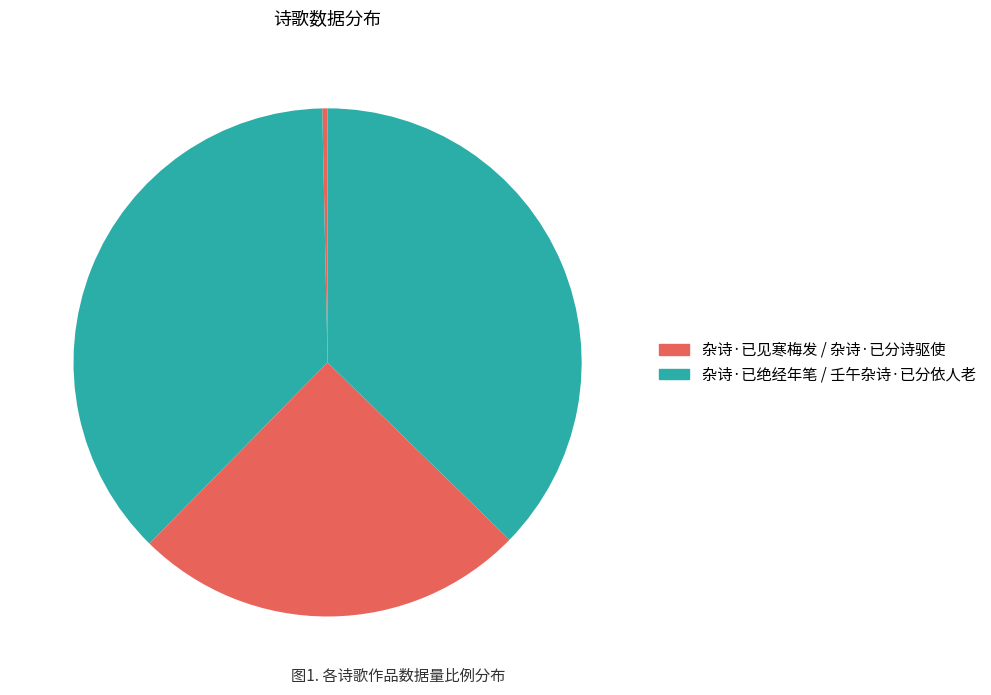

How many segments does this pie chart have?

4